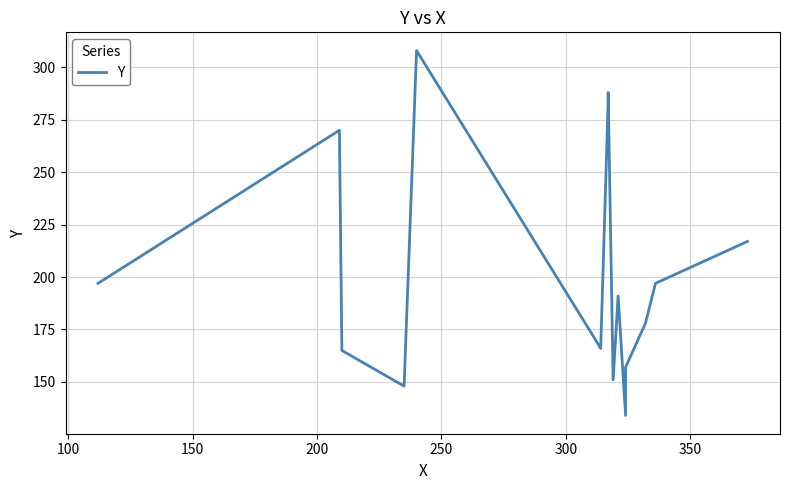

True or false: there are more than 0 points higher than both neighbors.

True